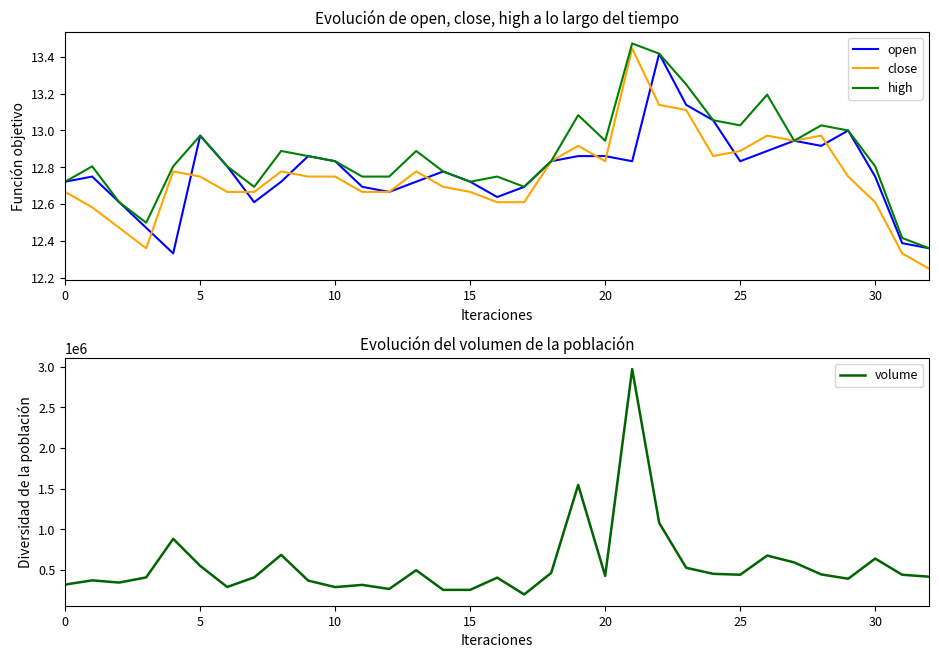

What is the sum of all high values?

424.7